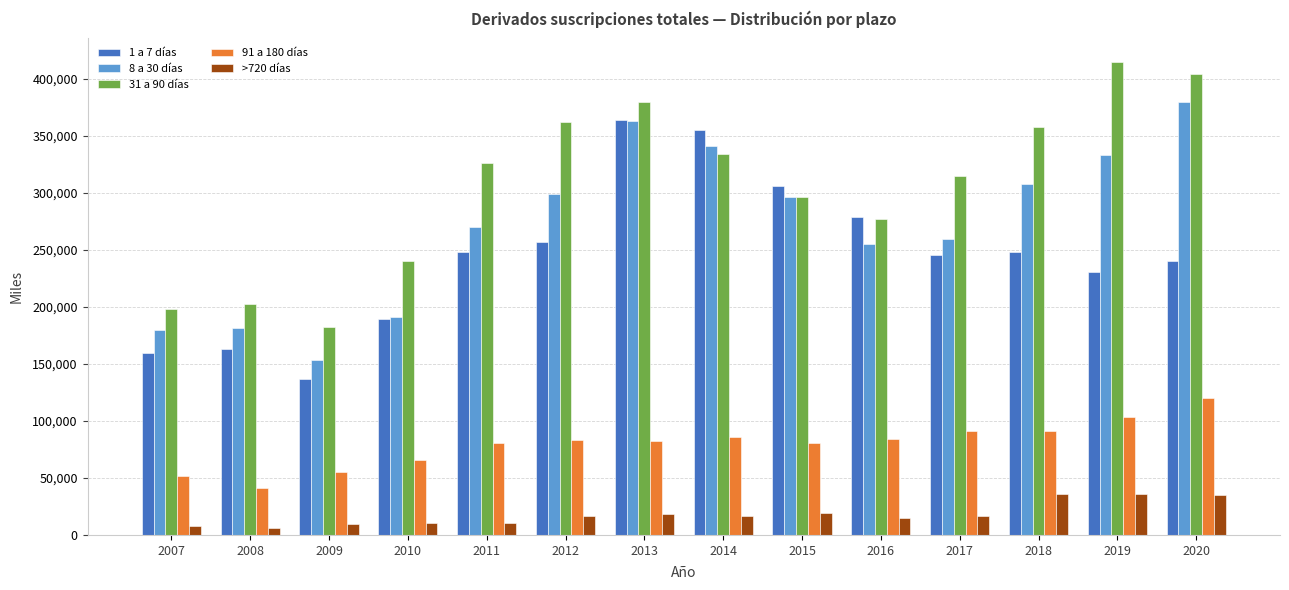

What is the difference between the >720 días values at 2019 and 2012?

19550